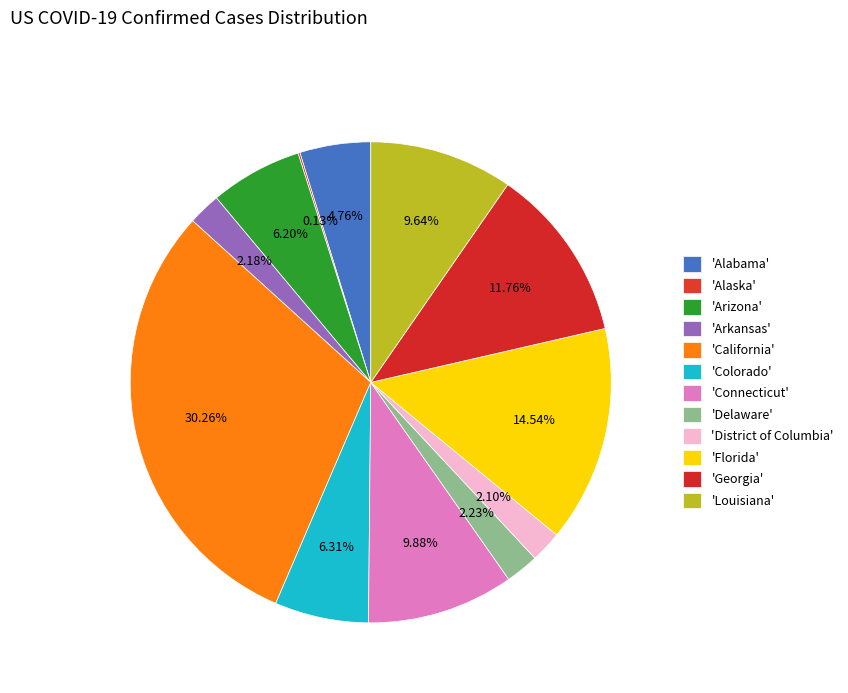

To the nearest percent, what is the difference between the largest and smallest slice percentages?

30%